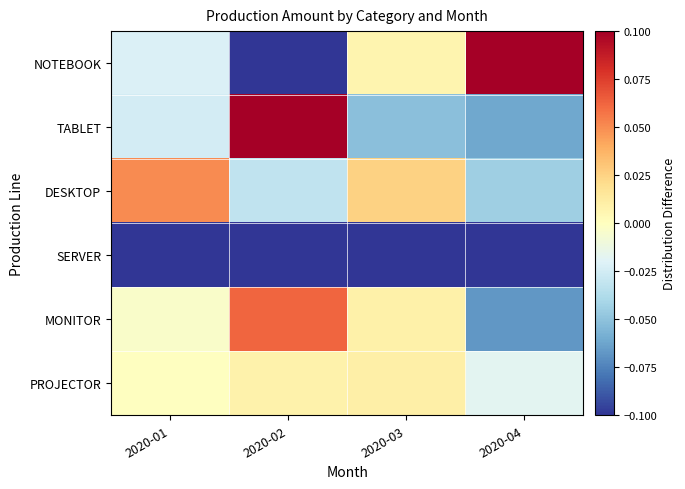

Rank the series at 2020-03 from lowest to highest value.

SERVER, TABLET, NOTEBOOK, MONITOR, PROJECTOR, DESKTOP